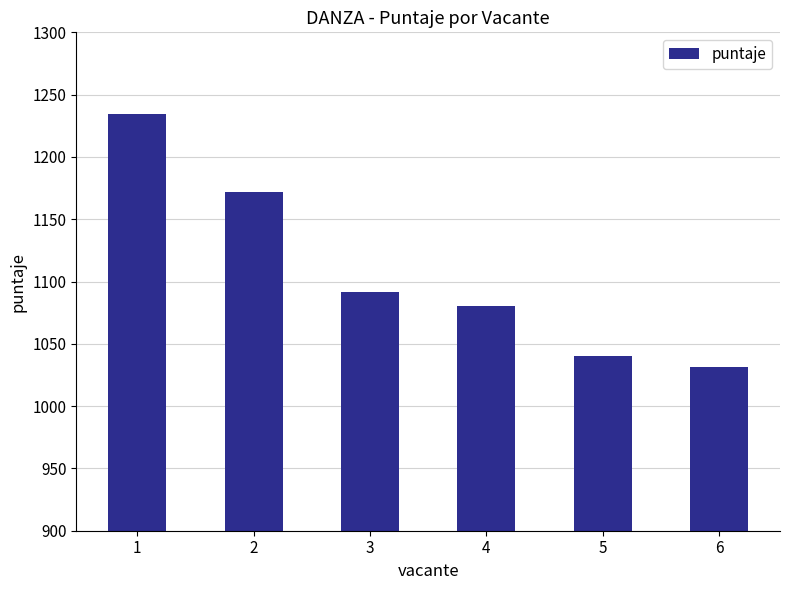

What is the average value?

1108.3